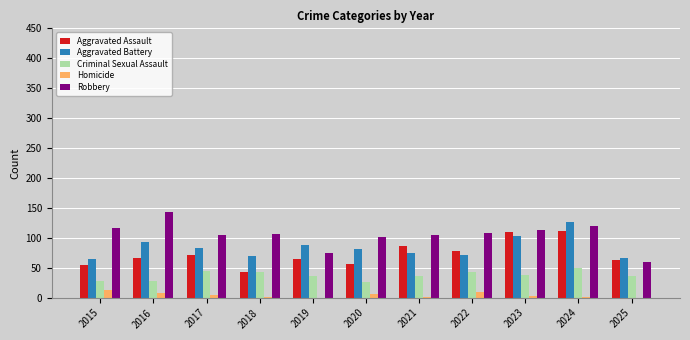

What is the highest value of the Homicide series?

13